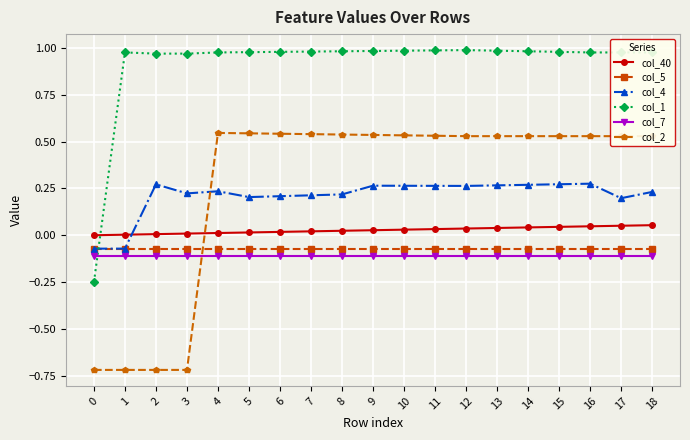

True or false: col_1 and col_7 intersect in this chart.

True